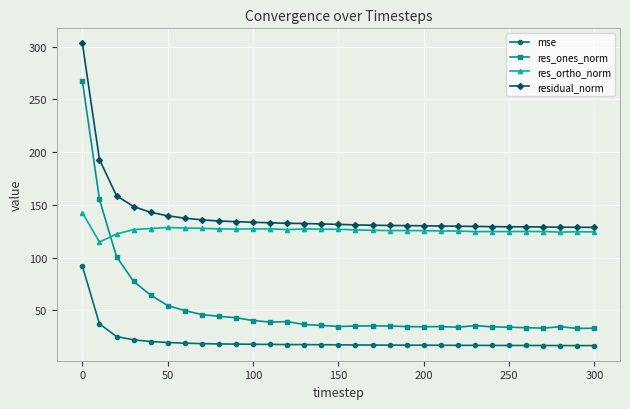

Is this an area chart (filled region under the line)?

No